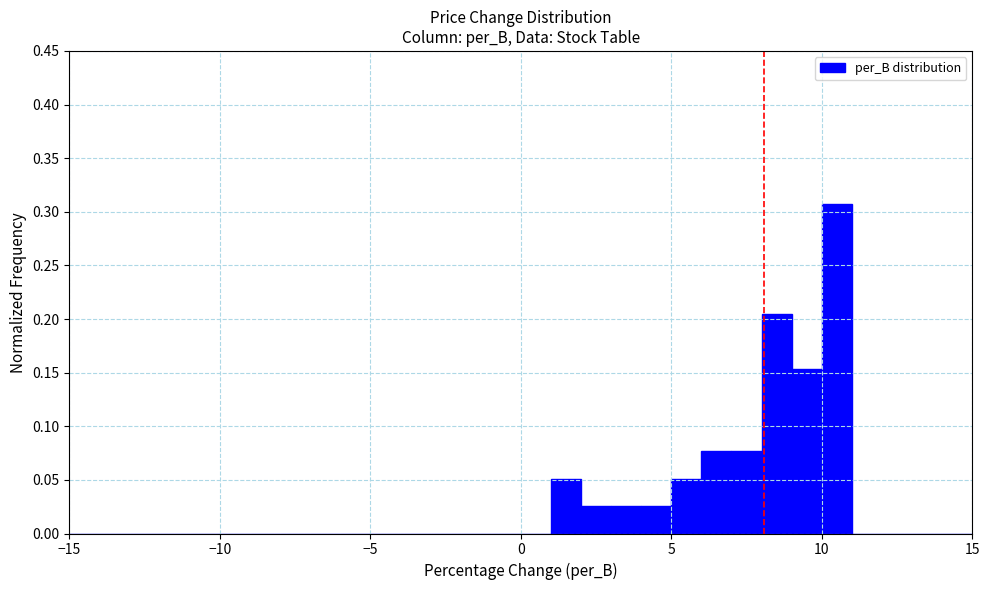

Read against the x-axis, roughly where is the centre of the tallest bar?

10.5